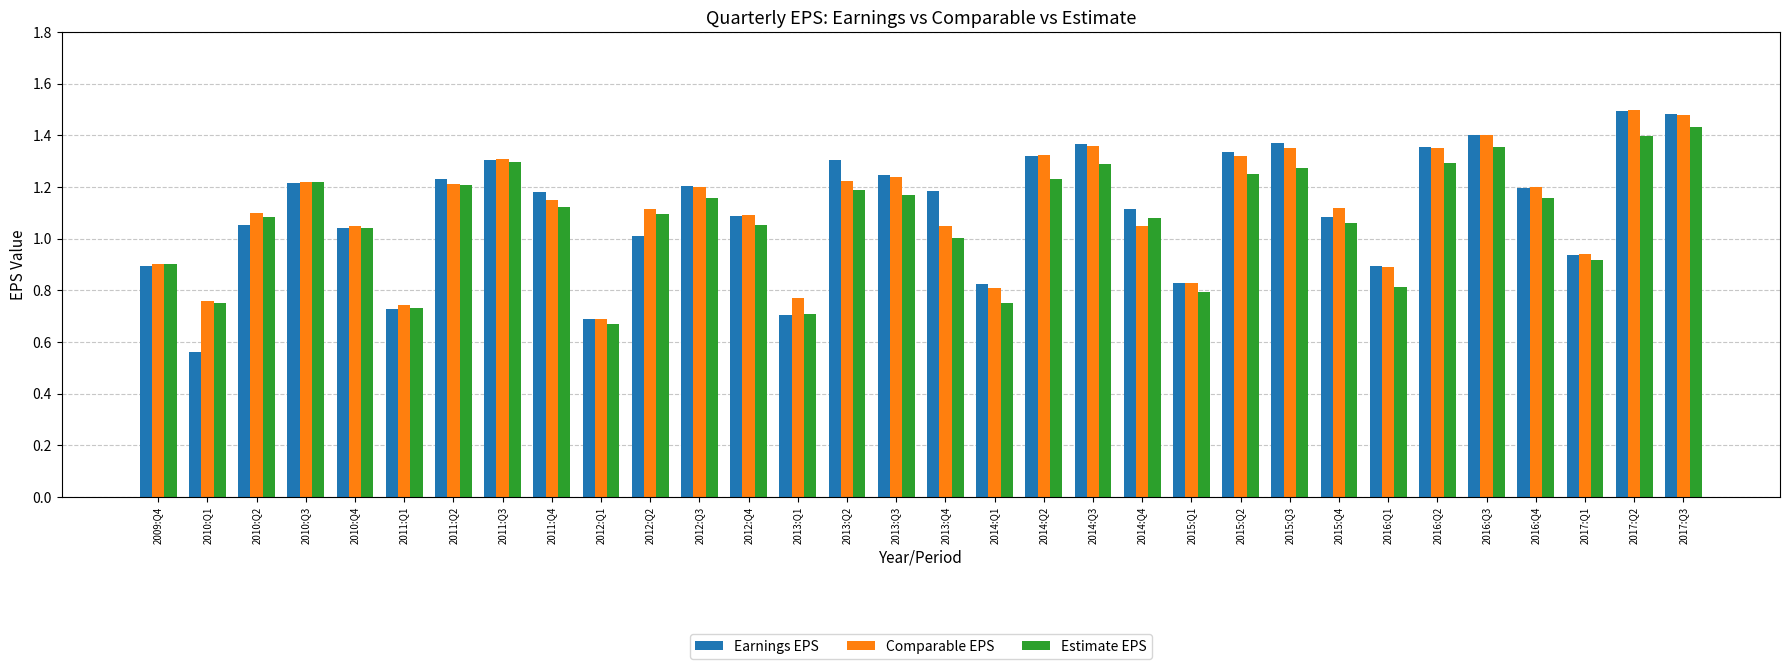

Is it true that Comparable EPS equals 2.1 at 2015:Q3?

False